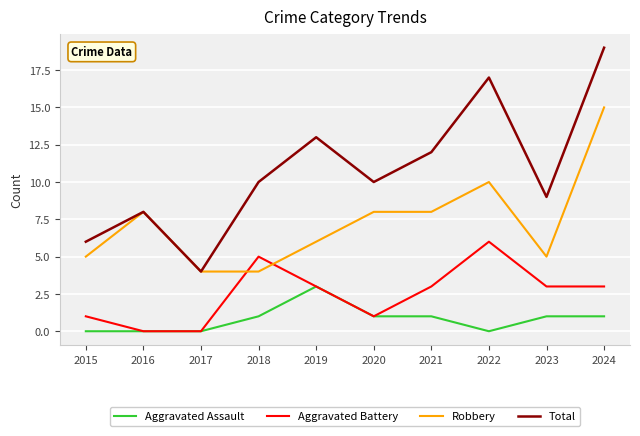

Which category has the lowest value in the Total series?

2017